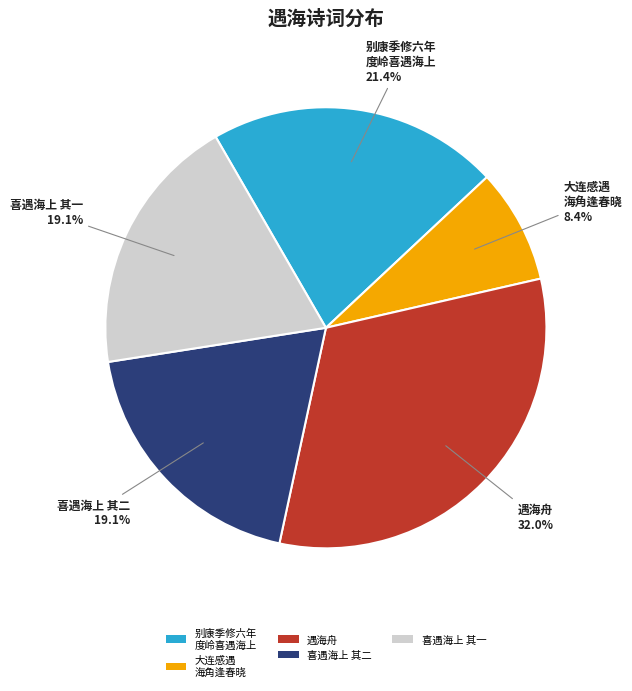

Approximately how many times larger is the value at 大连感遇 海角逢春晓 compared to 喜遇海上 其一?

0.4